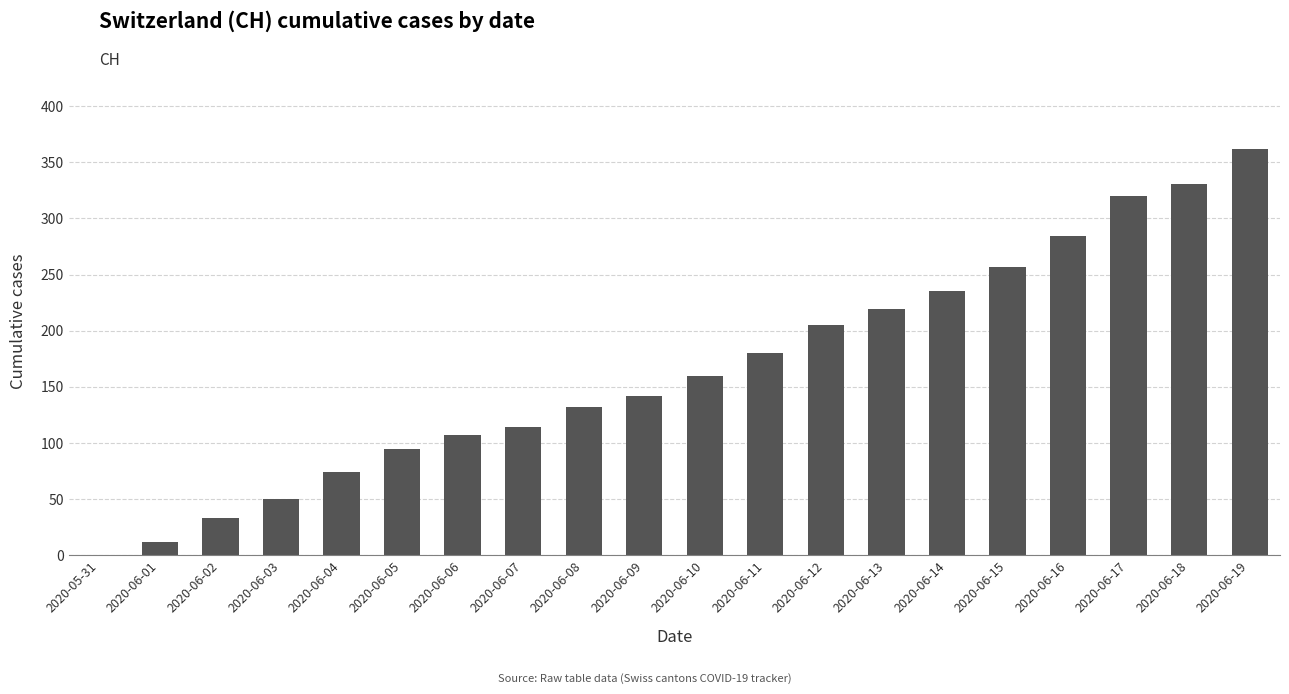

What is the ratio of the value at 2020-06-12 to the value at 2020-06-13?

0.9